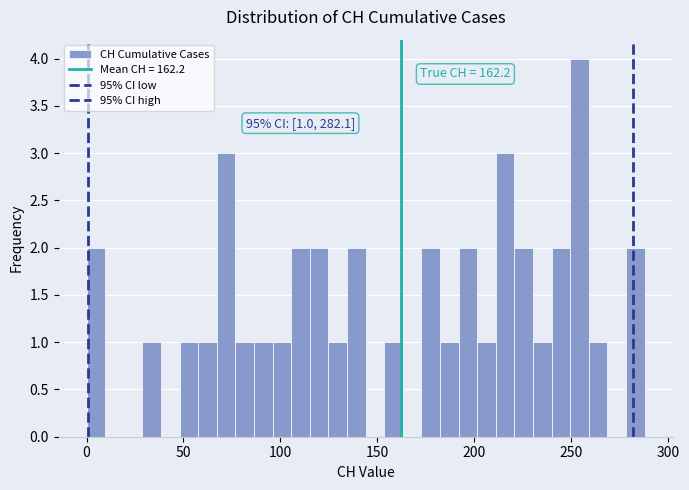

Read against the x-axis, roughly where is the centre of the tallest bar?

255